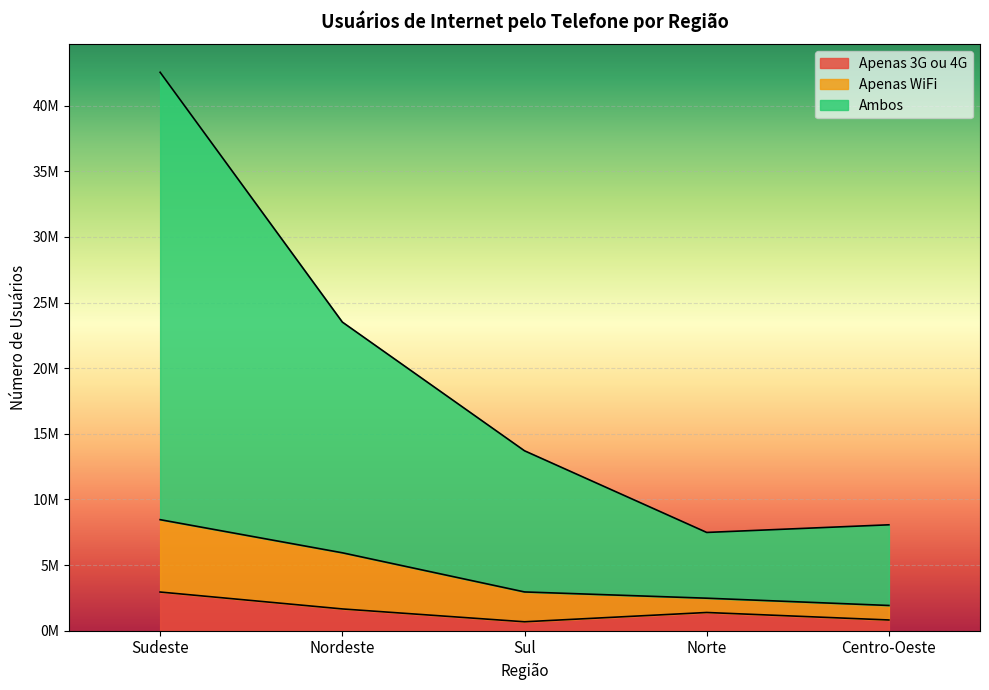

How many data points in Apenas 3G ou 4G are above 1388998?

2